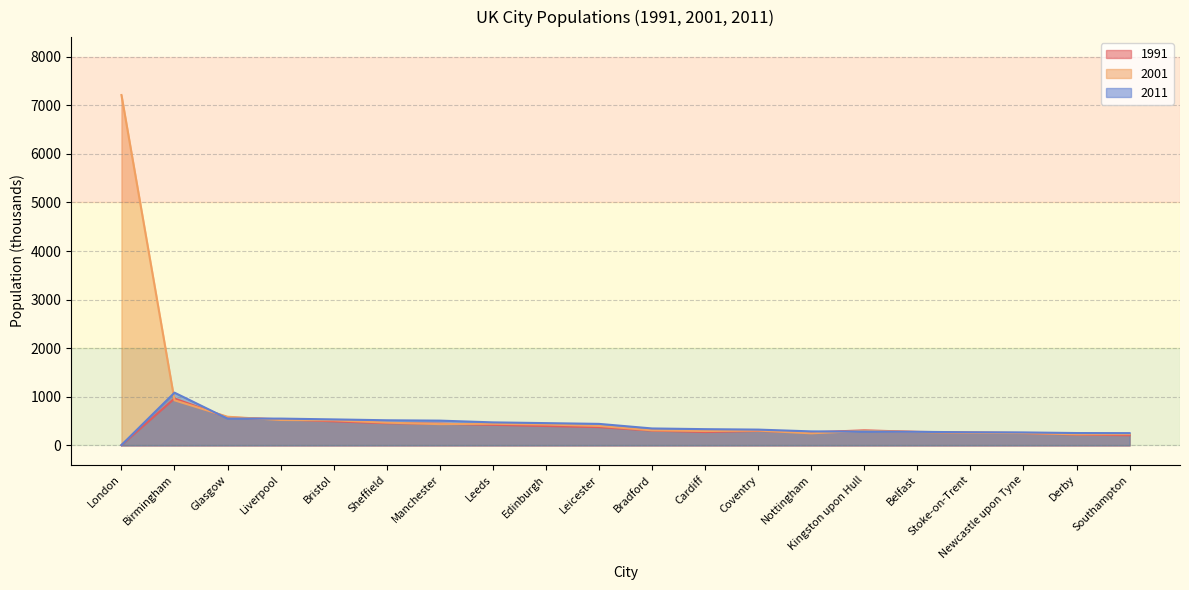

Reading right to left, what are all the values shown in this chart?

1991: 210.1	223.8	255.4	266.5	279.2	310.6	270.2	299.3	276.5	305.1	377.7	400.6	424.2	447.9	457.8	496.0	538.4	575.1	965.9	6.7
2001: 234.2	229.4	254.8	259.3	276.7	301.4	249.6	305.9	296.8	311.1	401.4	431.4	445.8	438.8	469.1	517.0	523.8	590.5	929.0	7208.8
2011: 253.7	255.4	268.1	270.7	280.6	284.3	289.3	325.9	335.1	349.6	443.8	459.4	474.6	510.7	518.1	535.9	552.3	552.3	1085.8	7.7